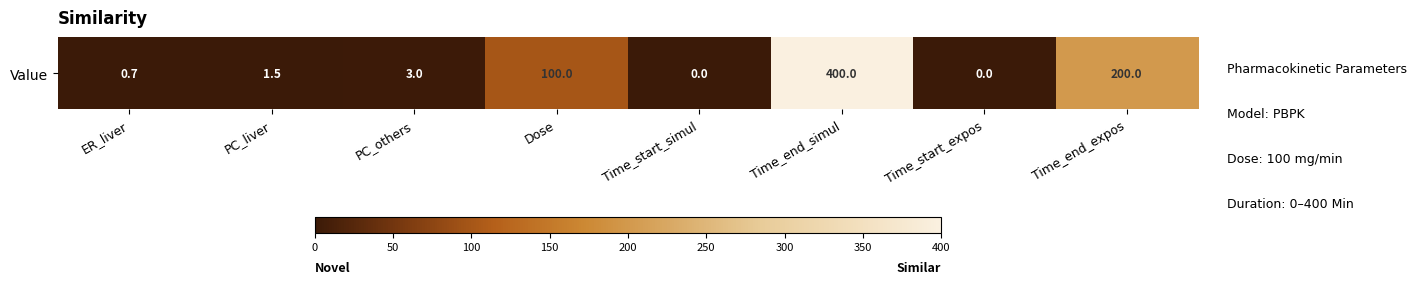

Rank the categories by value from highest to lowest.

Time_end_simul, Time_end_expos, Dose, PC_others, PC_liver, ER_liver, Time_start_simul, Time_start_expos